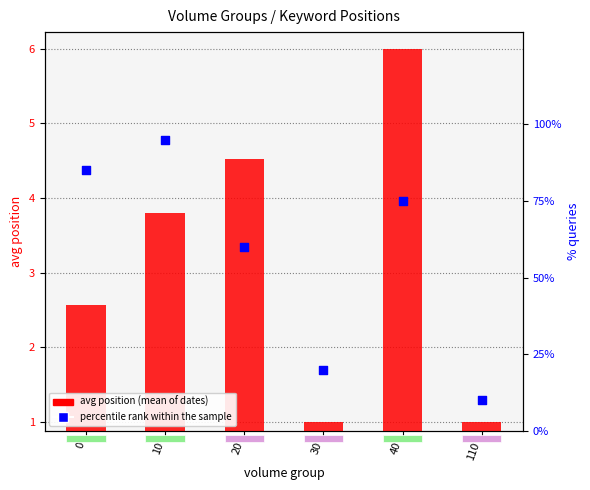

Which series contains the highest Y value?

percentile rank within the sample